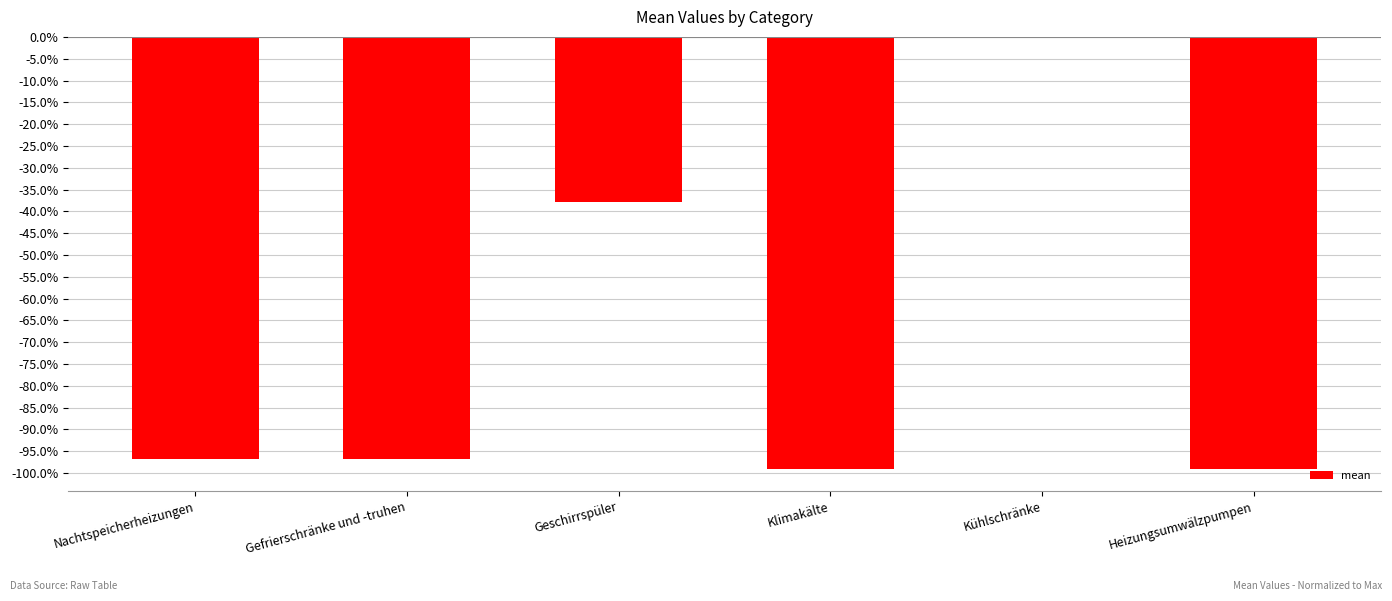

What is the change in value from Nachtspeicherheizungen to Geschirrspüler?

+59.0